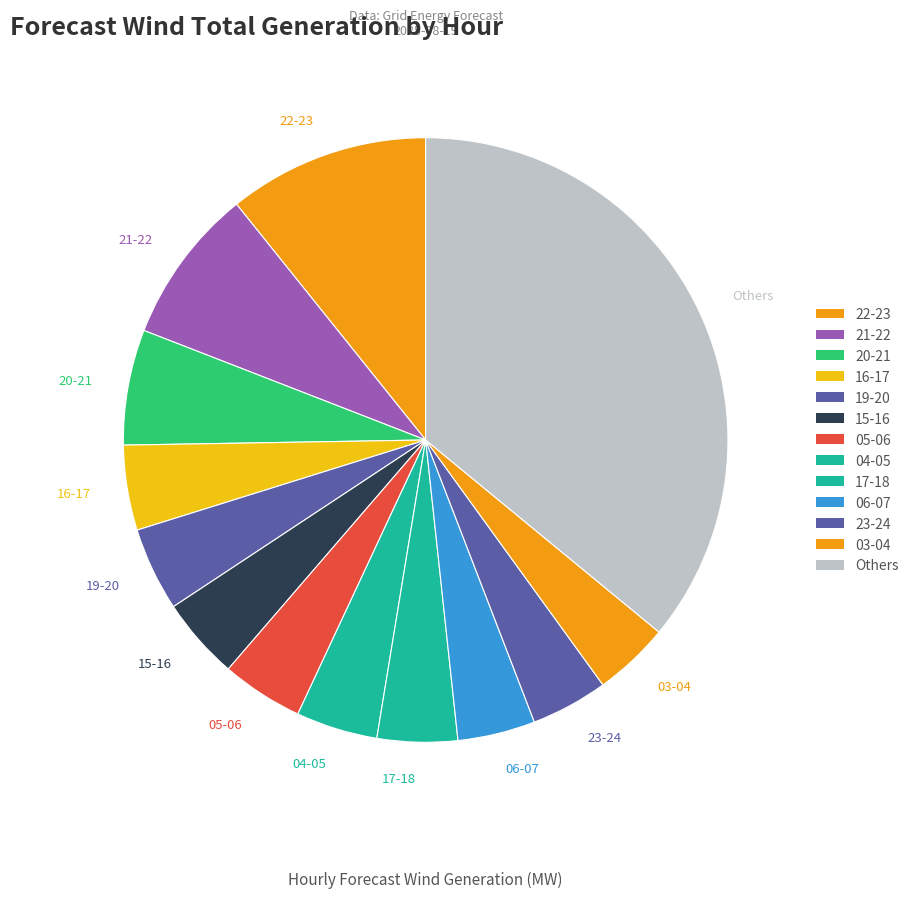

Count the number of slices in the pie.

13